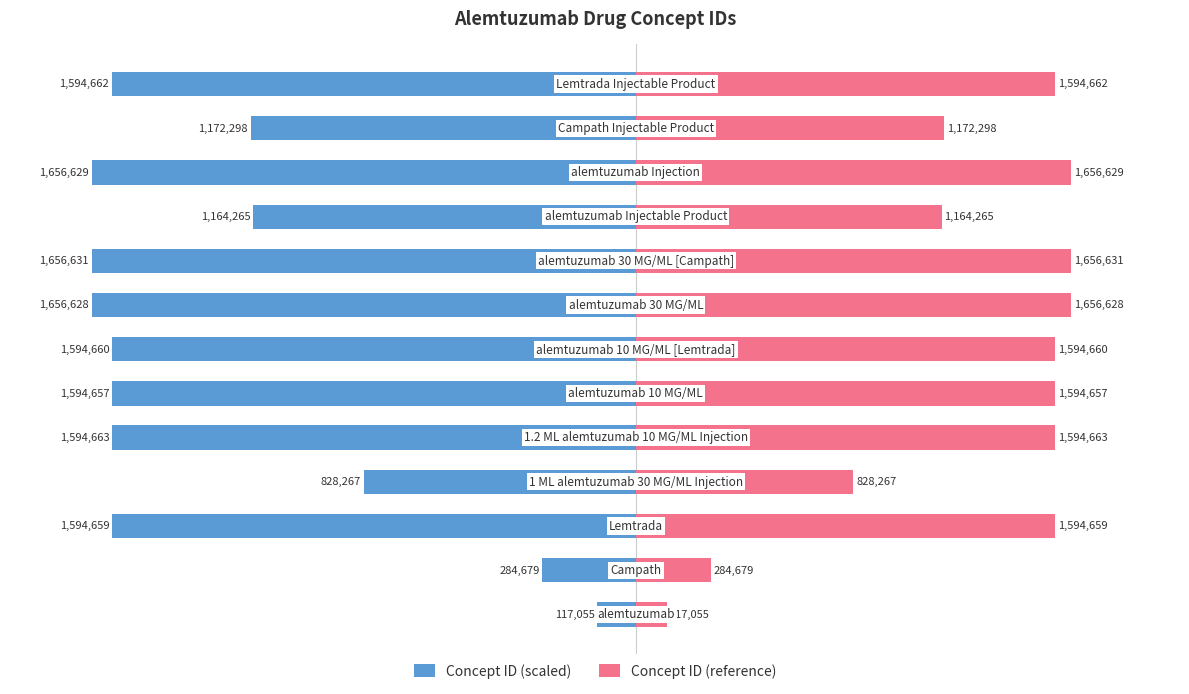

The value of Concept ID (reference) at 11 is 74.6. True or false?

False